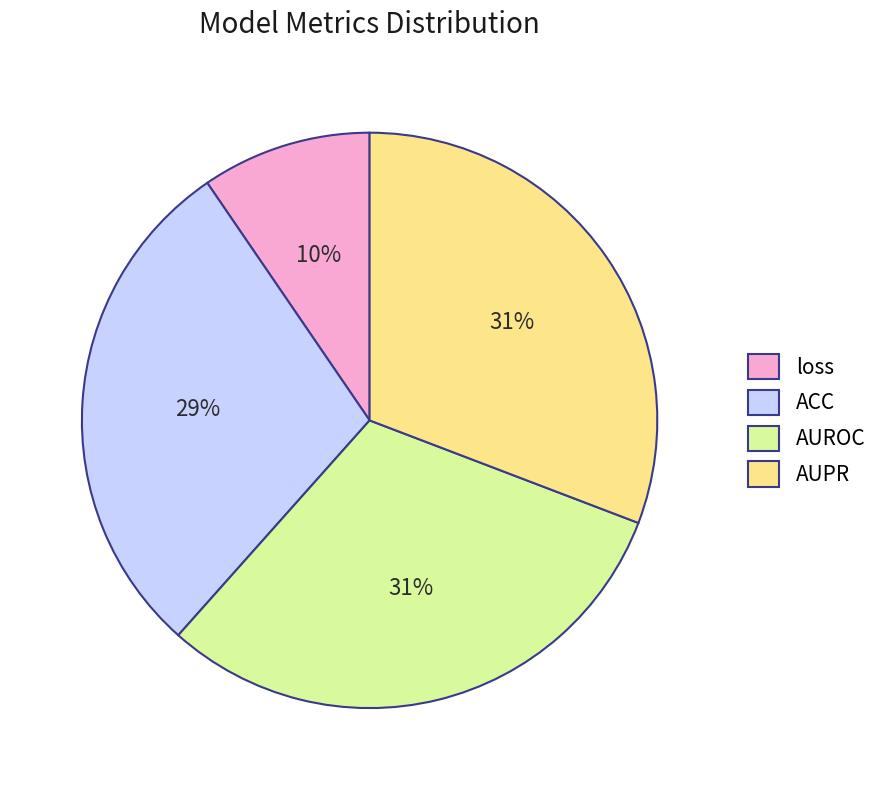

To the nearest percent, what is the difference between the largest and smallest slice percentages?

21%